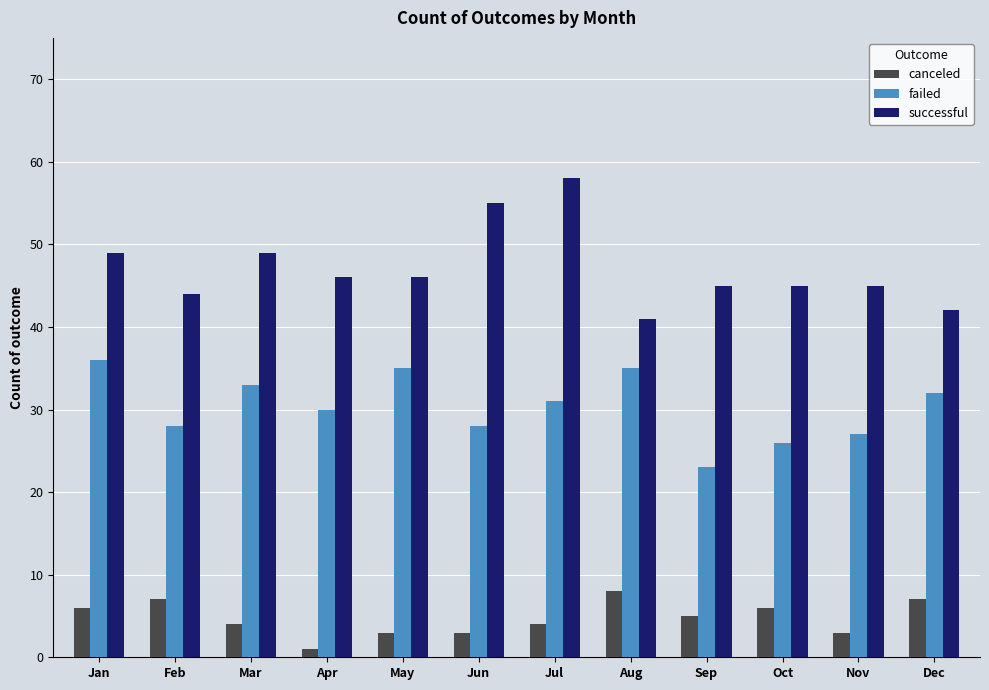

How many bars are there in each group?

3